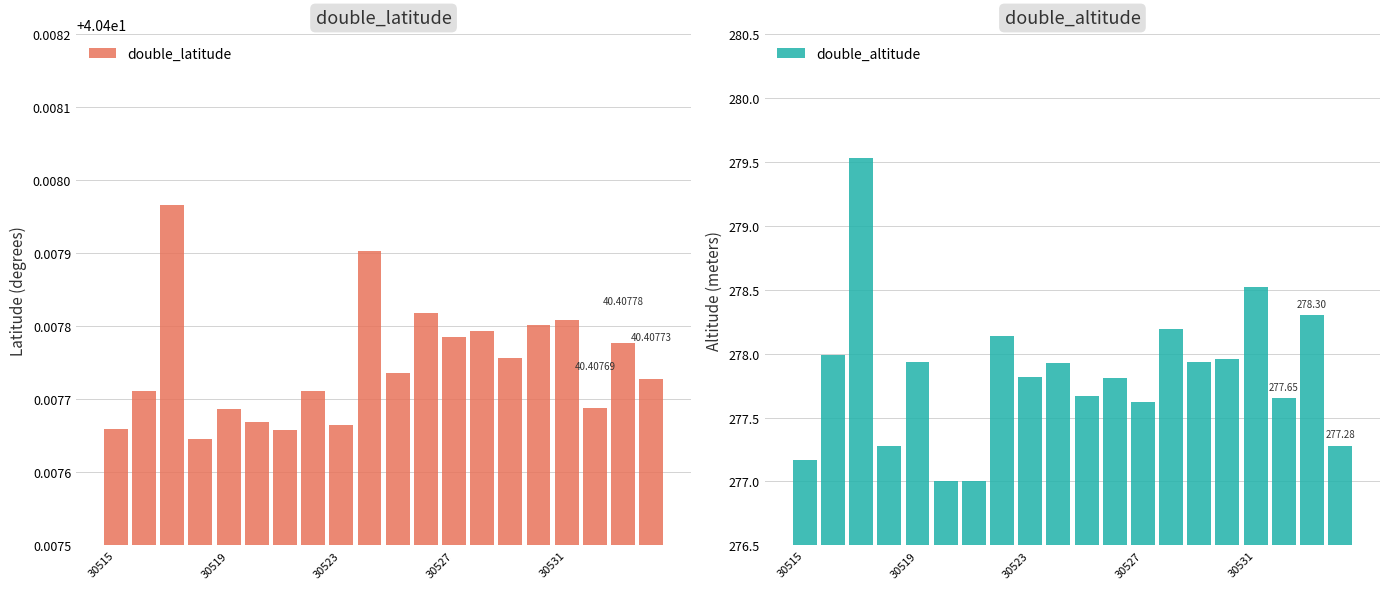

Rank the series at 6 from lowest to highest value.

double_latitude, double_altitude